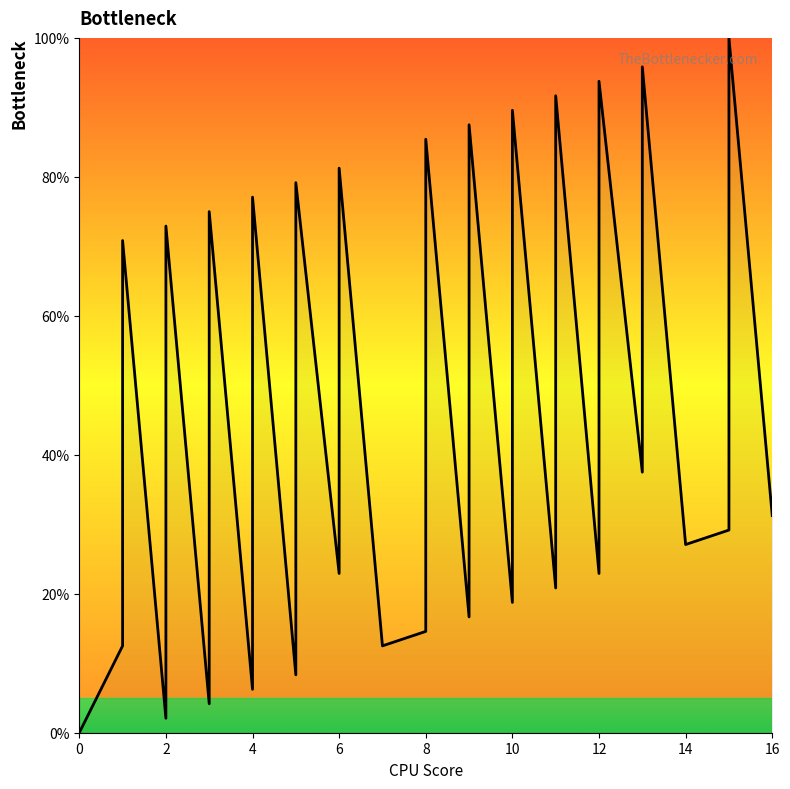

How many points are higher than both their immediate neighbors (excluding endpoints)?

13